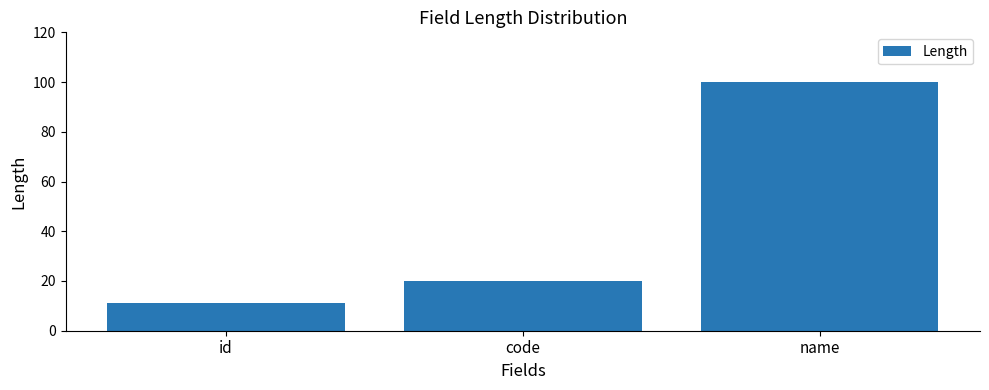

At which label is the value closest to 55?

code